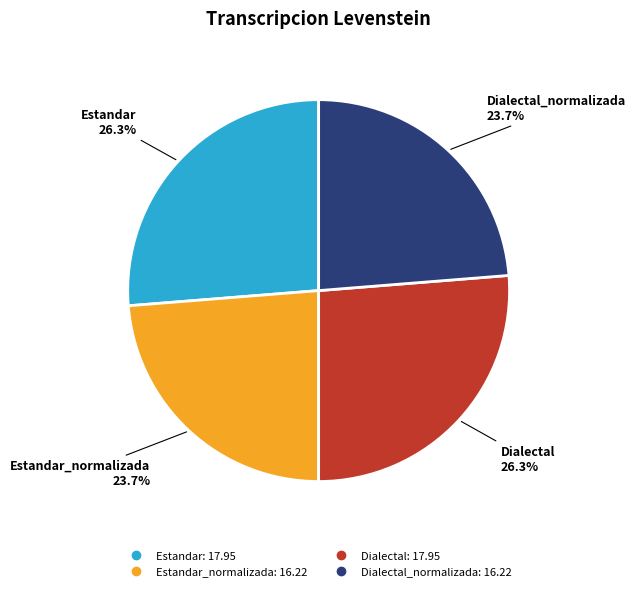

Is there any slice that represents more than half of the pie?

No